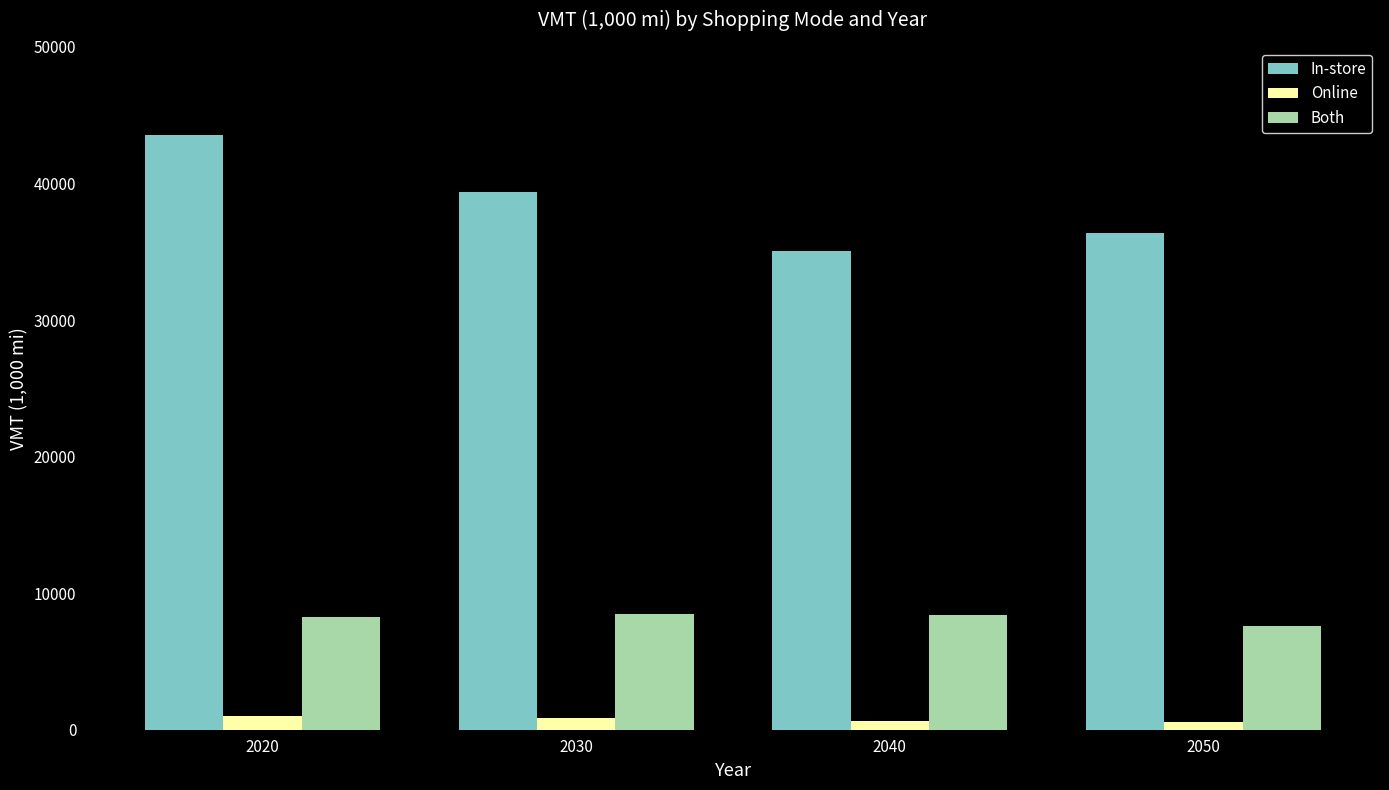

How many bars are there in total?

12